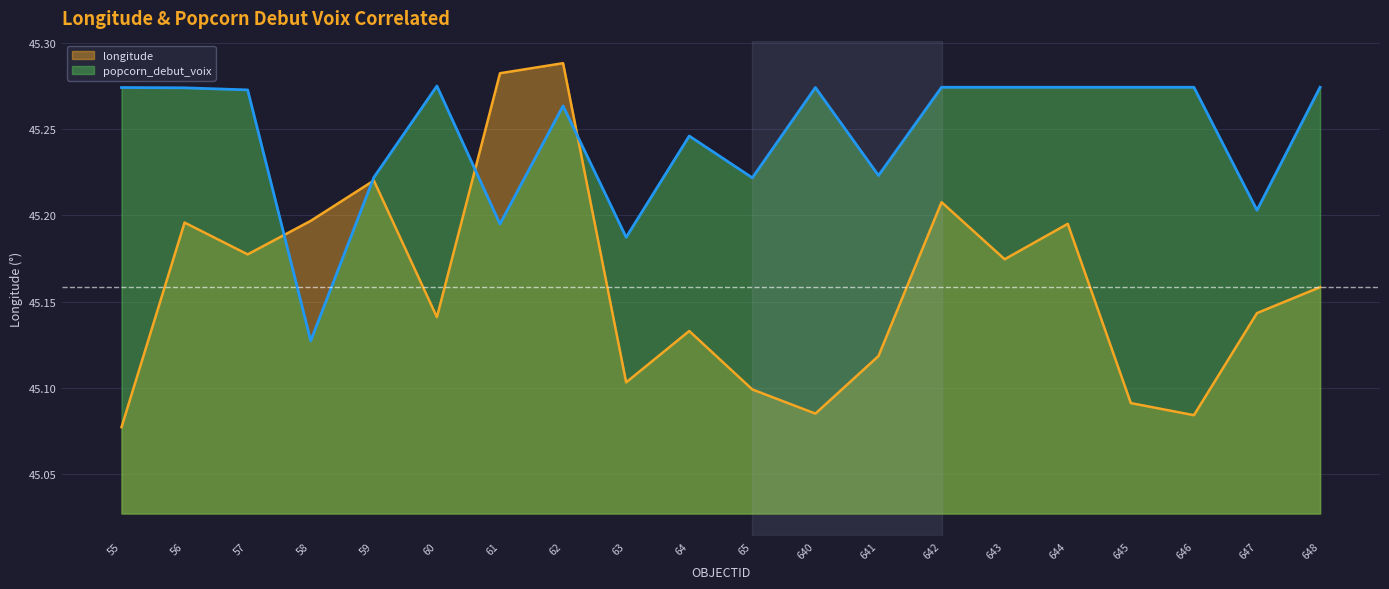

Reading left to right, list all the values displayed in this chart.

longitude: 55=45.1	56=45.2	57=45.2	58=45.2	59=45.2	60=45.1	61=45.3	62=45.3	63=45.1	64=45.1	65=45.1	640=45.1	641=45.1	642=45.2	643=45.2	644=45.2	645=45.1	646=45.1	647=45.1	648=45.2
popcorn_debut_voix: 55=45.3	56=45.3	57=45.3	58=45.1	59=45.2	60=45.3	61=45.2	62=45.3	63=45.2	64=45.2	65=45.2	640=45.3	641=45.2	642=45.3	643=45.3	644=45.3	645=45.3	646=45.3	647=45.2	648=45.3